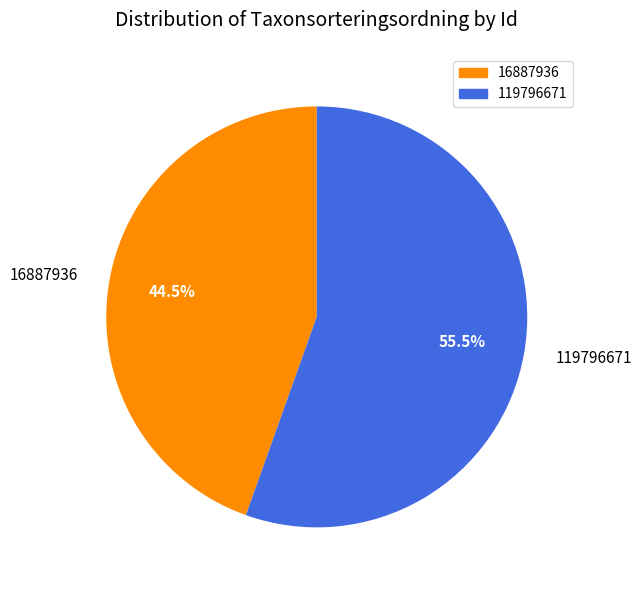

Which slice is the smallest?

16887936